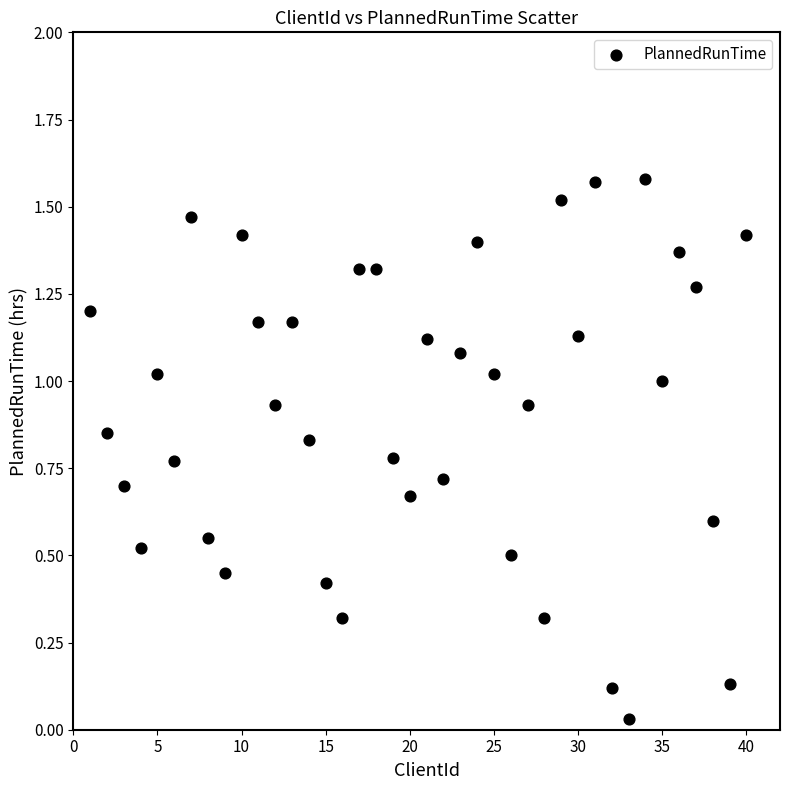

What is the range of X values (max minus min)?

39.0